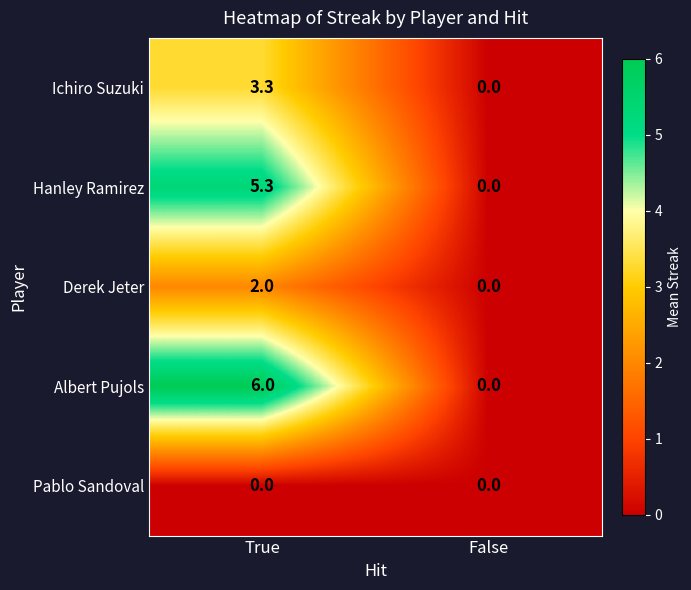

How many series are shown in this chart?

5